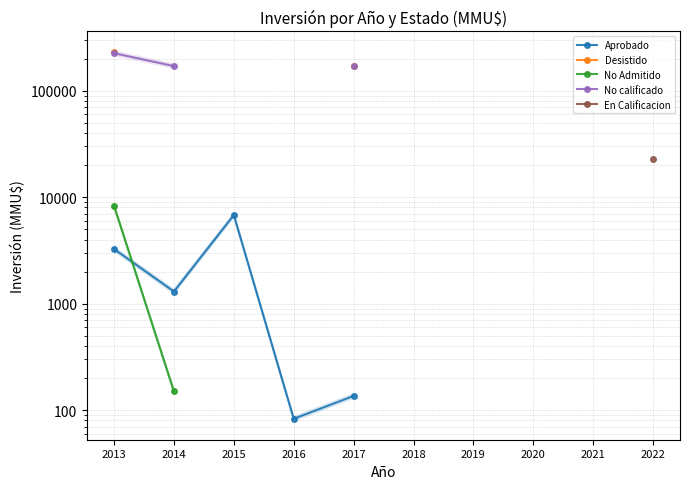

What is the highest value of the Aprobado series?

6789.0